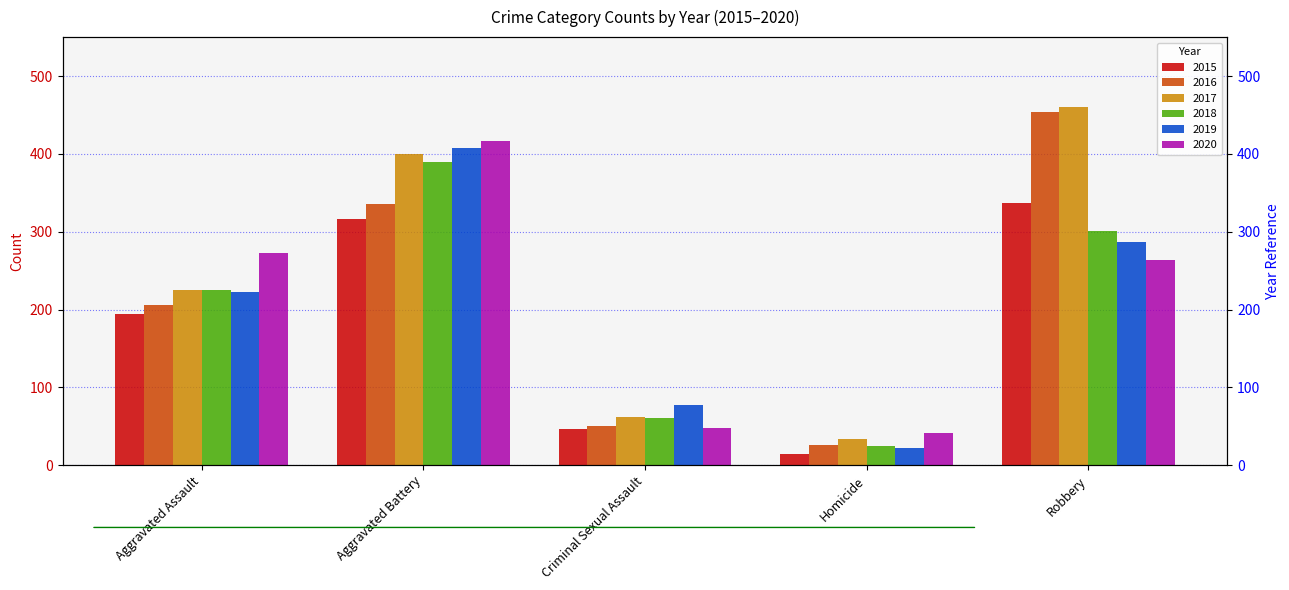

What are all the series names shown in the legend?

2015, 2016, 2017, 2018, 2019, 2020